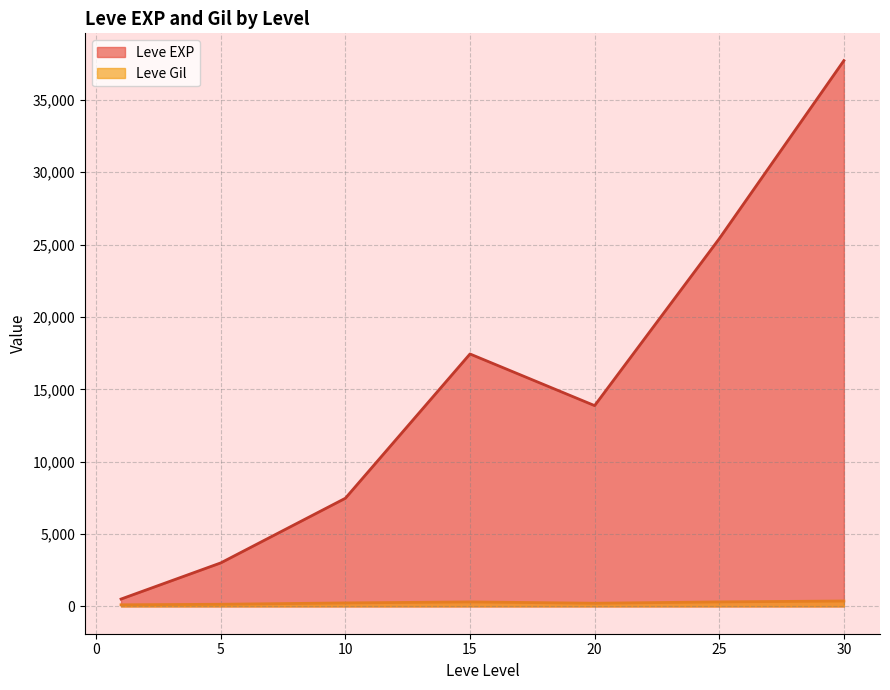

True or false: Leve EXP and Leve Gil intersect in this chart.

False